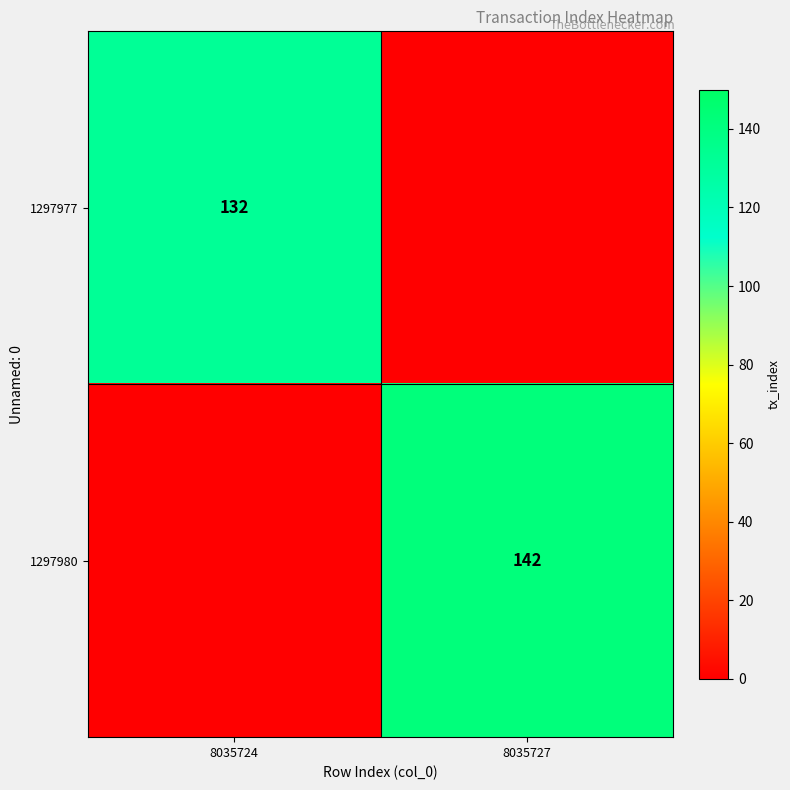

What is the greatest value displayed?

142